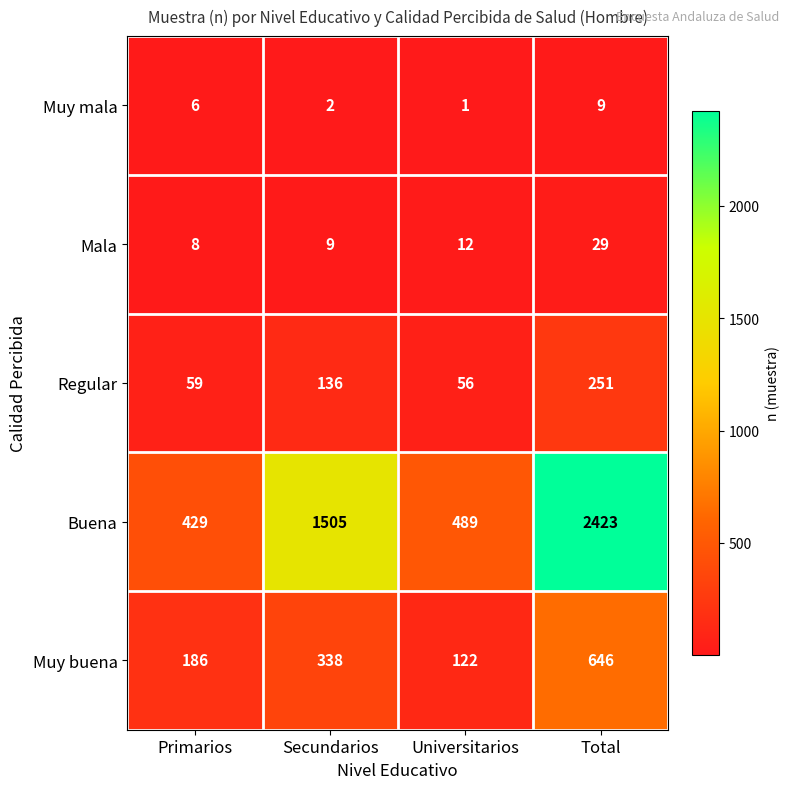

Is it true that Regular equals 81 at Primarios?

False